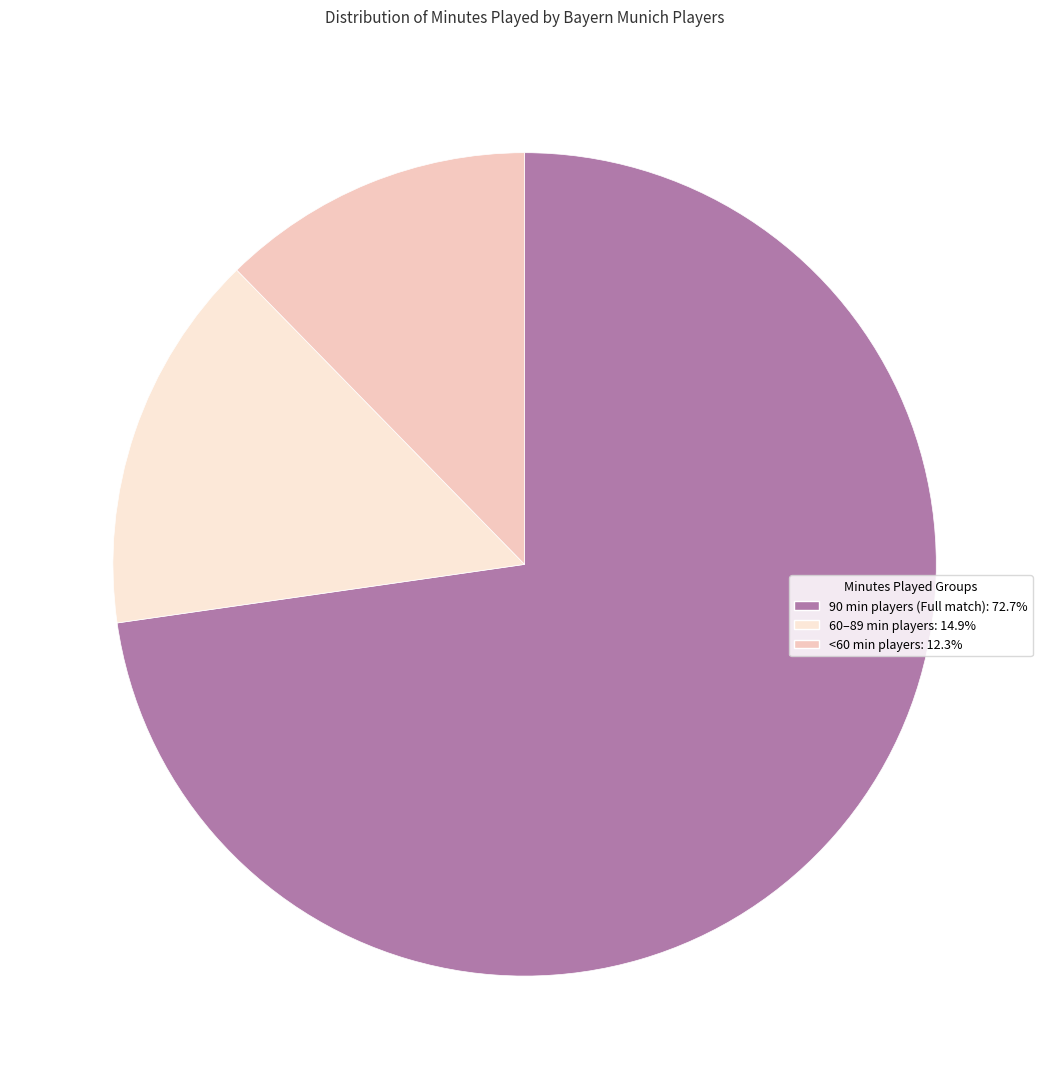

How many slices are in this pie chart?

3